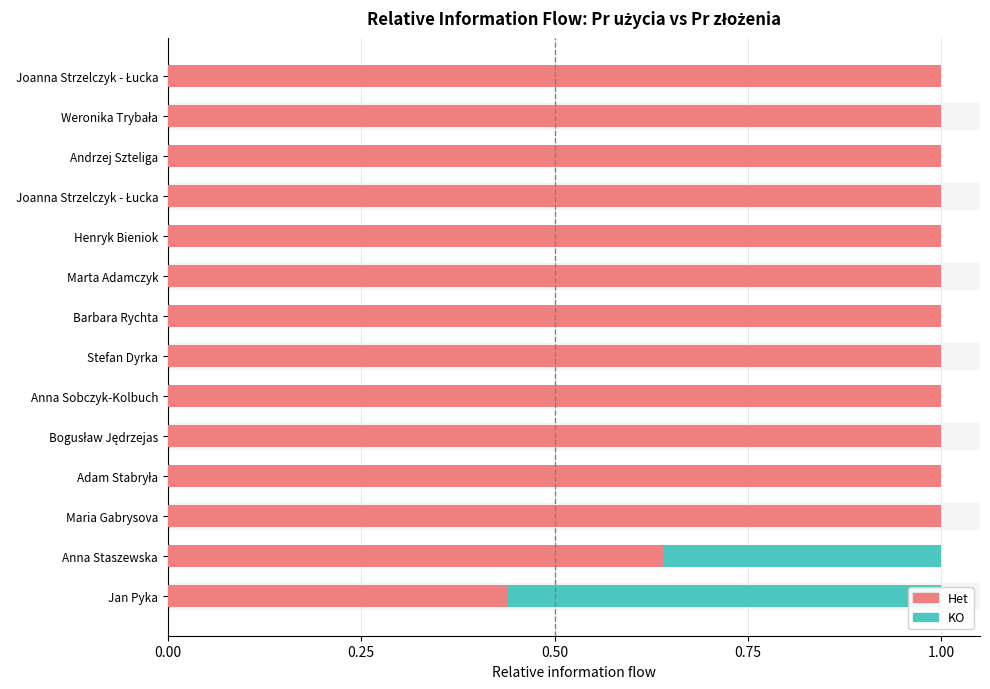

Which series has the largest range (max minus min)?

Pr użycia ośw. (Het)